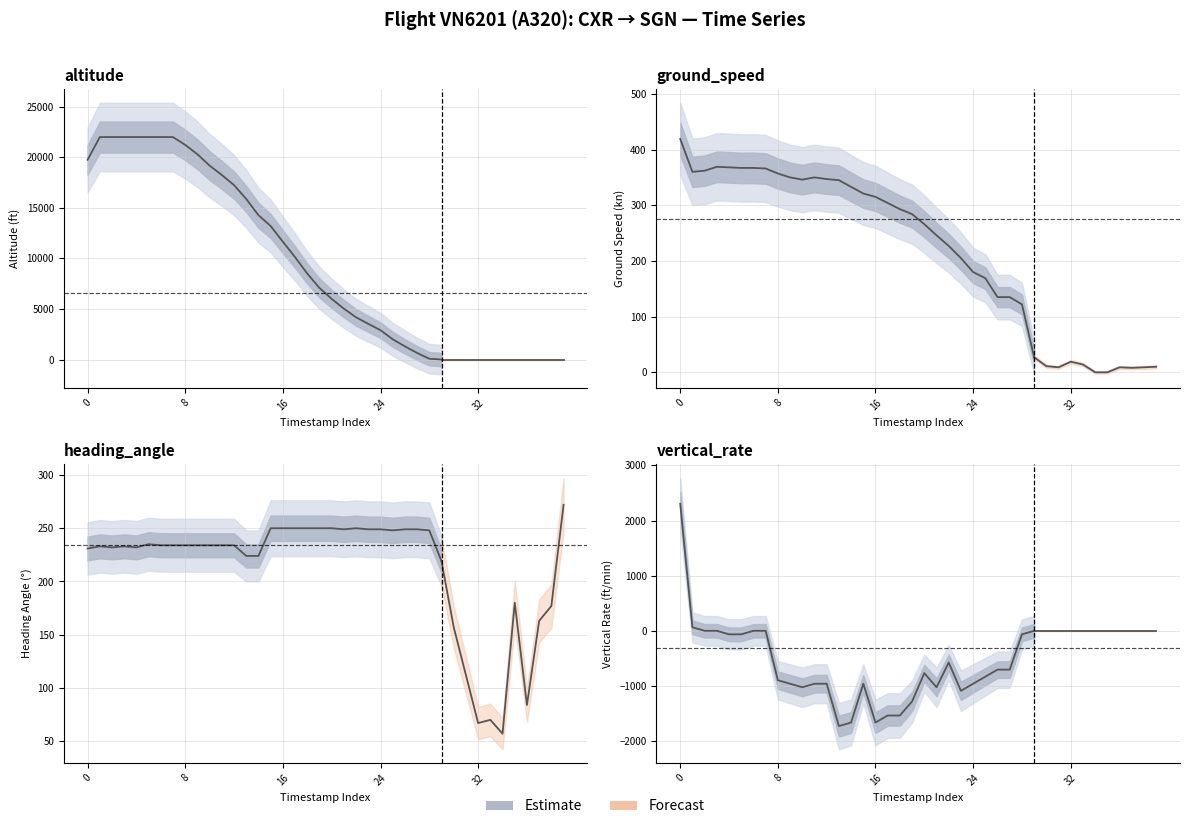

What is the value of the 14th point from the left?

-1728